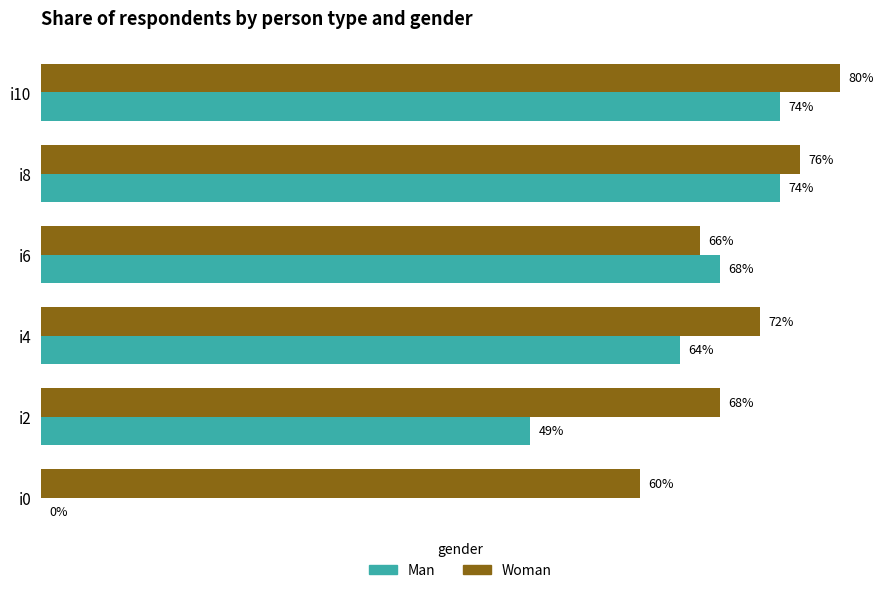

At which label is Woman closest to 70?

i2